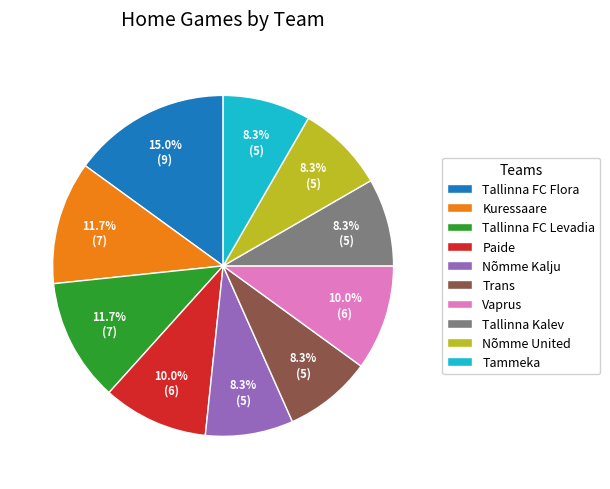

Is it true that Paide is 10% of the pie?

True